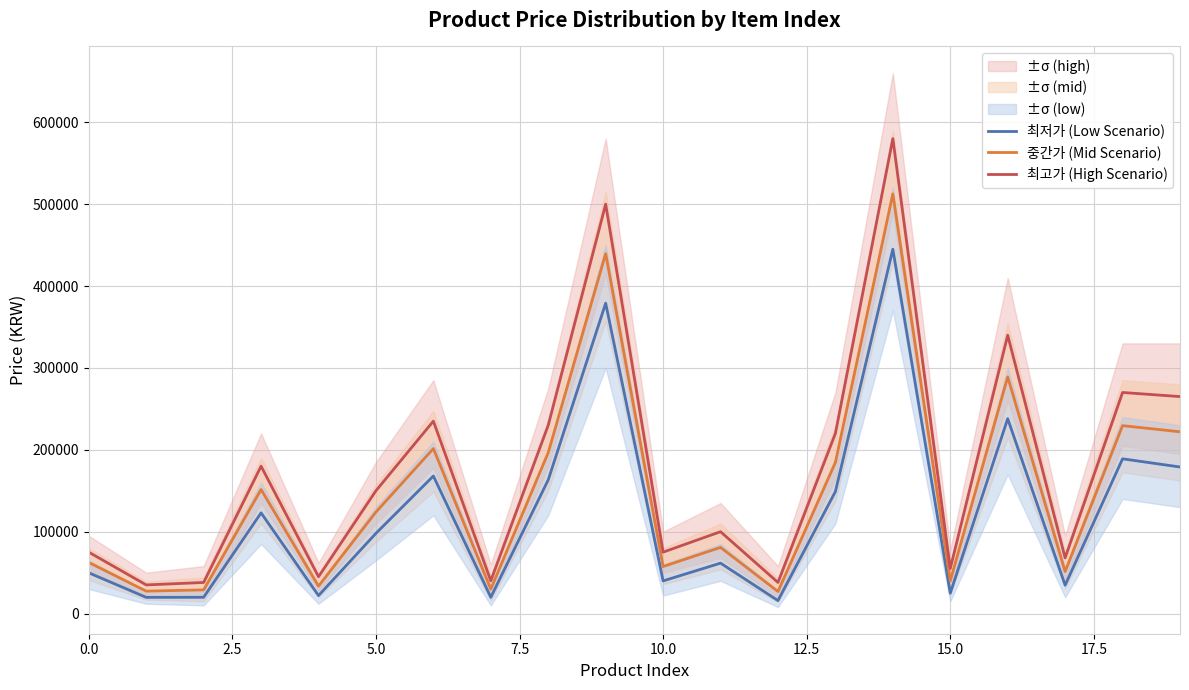

What is the minimum value for 중간가 (Mid Scenario)?

26950